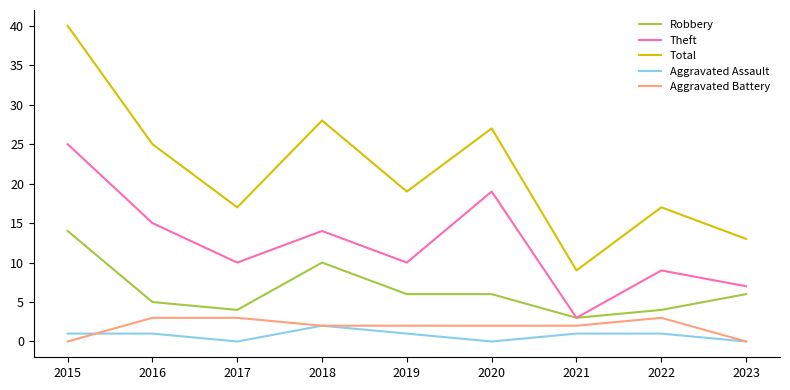

True or false: Total and Aggravated Assault intersect in this chart.

False